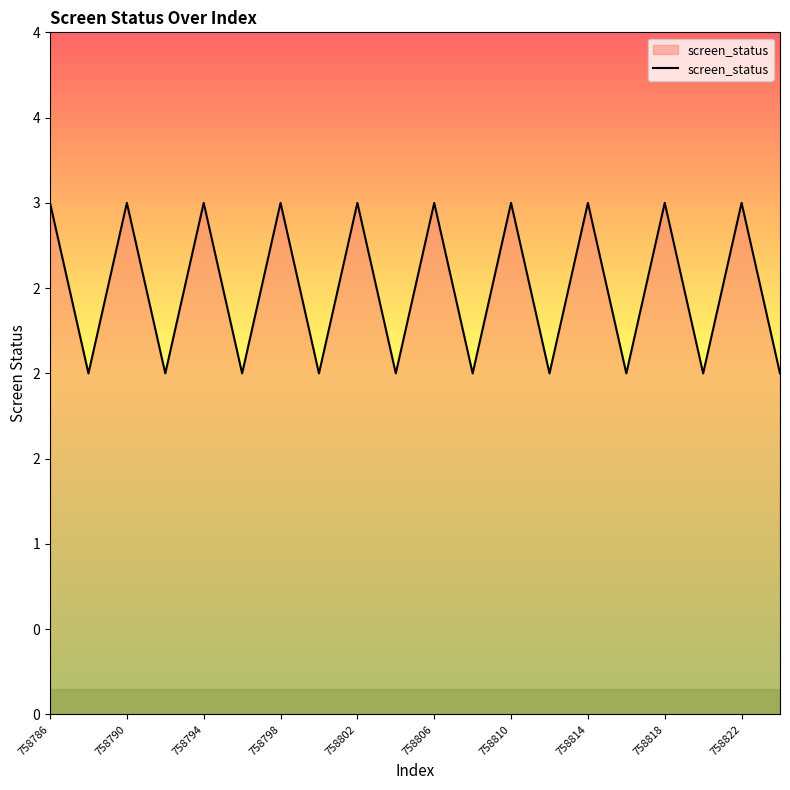

What is the maximum value shown in the chart?

3